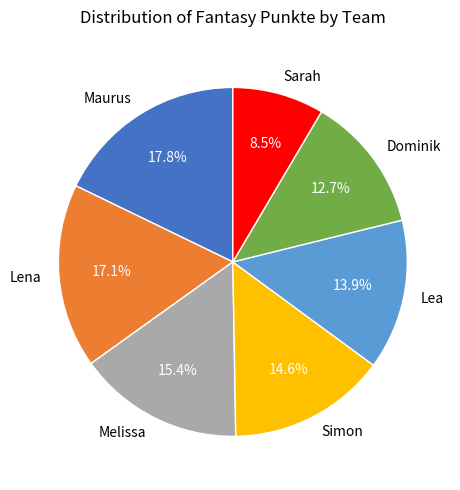

To the nearest percent, what is the average slice percentage?

14%